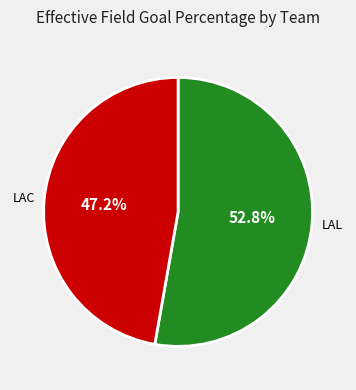

To the nearest percent, what is the difference between the largest and smallest slice percentages?

6%